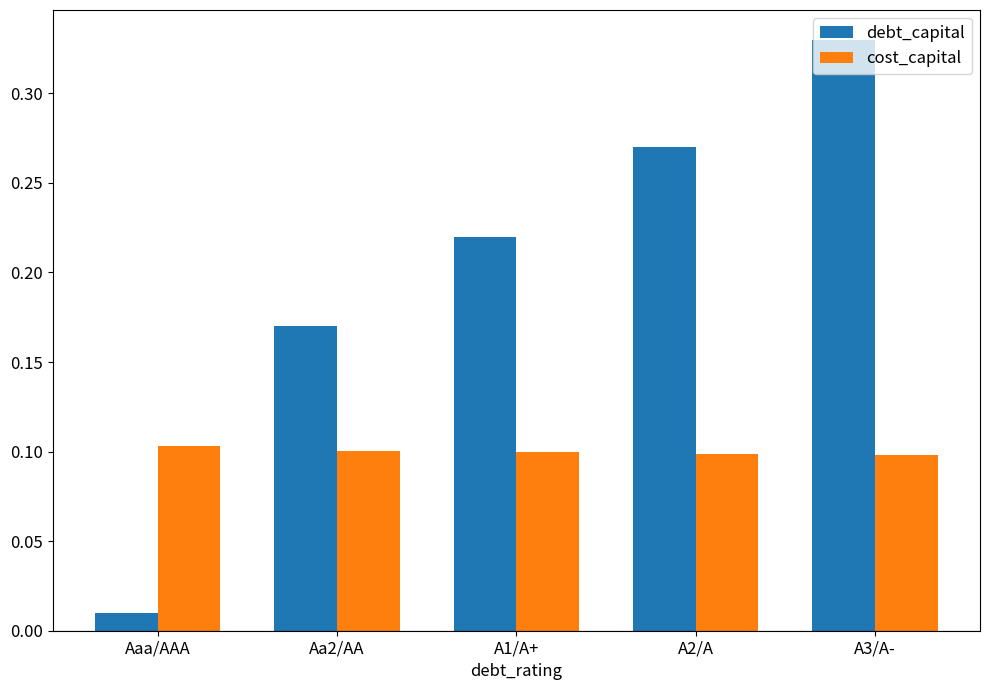

Does the chart contain stacked bars?

No